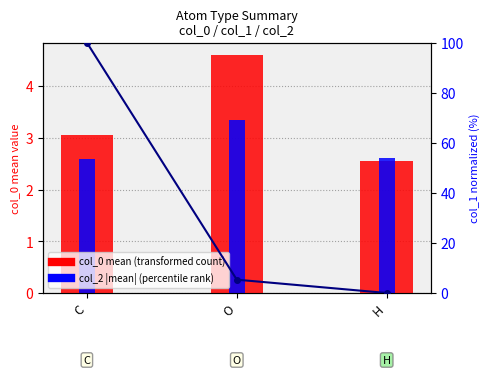

What position from the right is O?

2